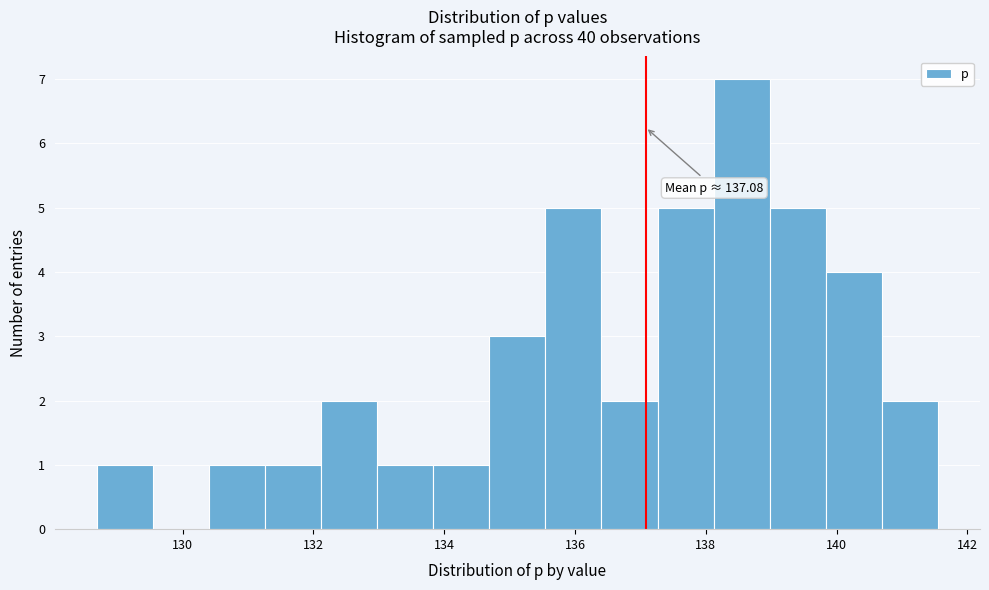

Over which range of the x-axis is the bar tallest?

138.2 to 139.0